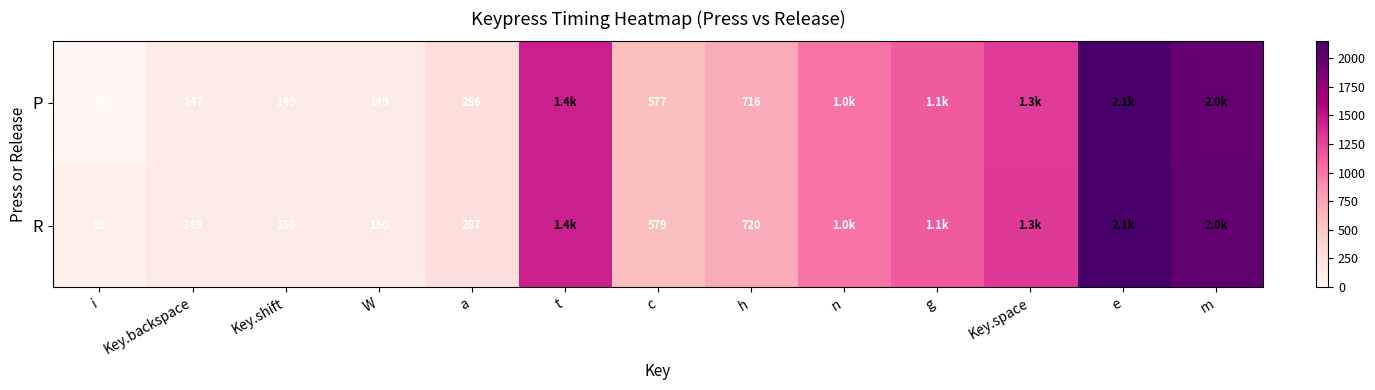

What is the spread (max minus min) of values at h?

4